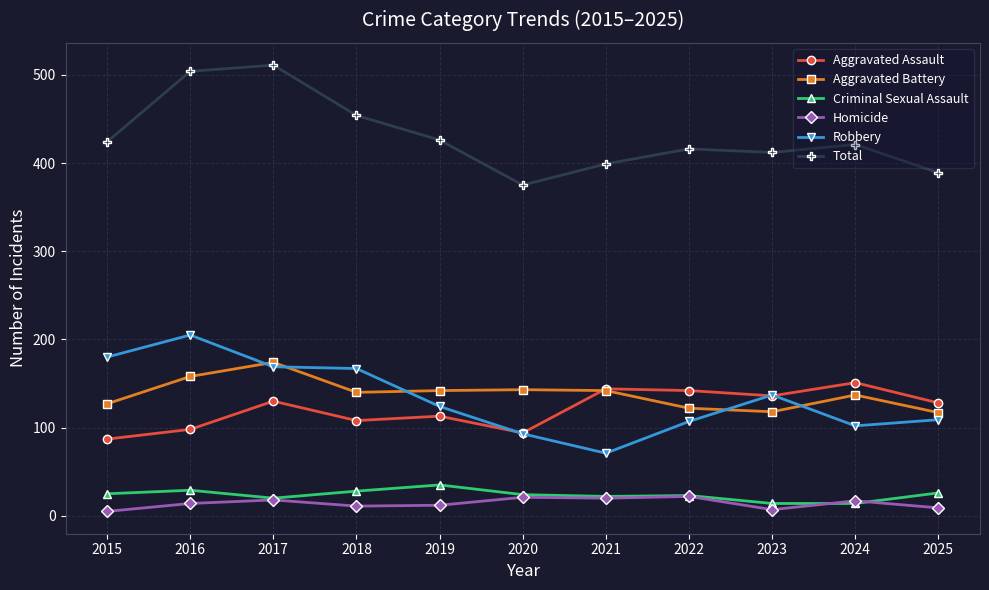

In Aggravated Battery, how many points are higher than both neighbors (excluding endpoints)?

3